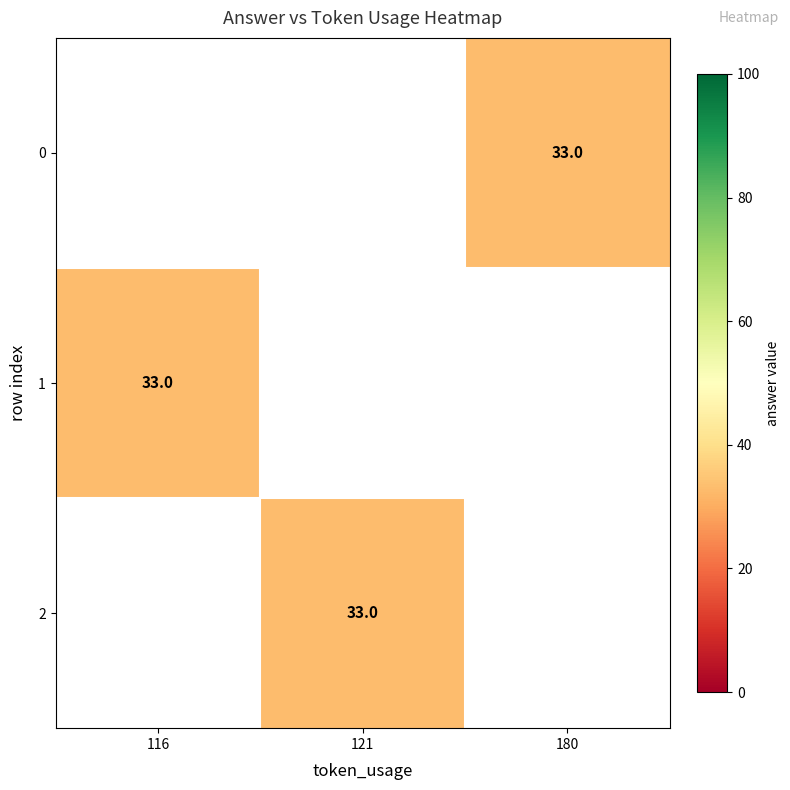

The 2 series shows 22.8 at 121. True or false?

False